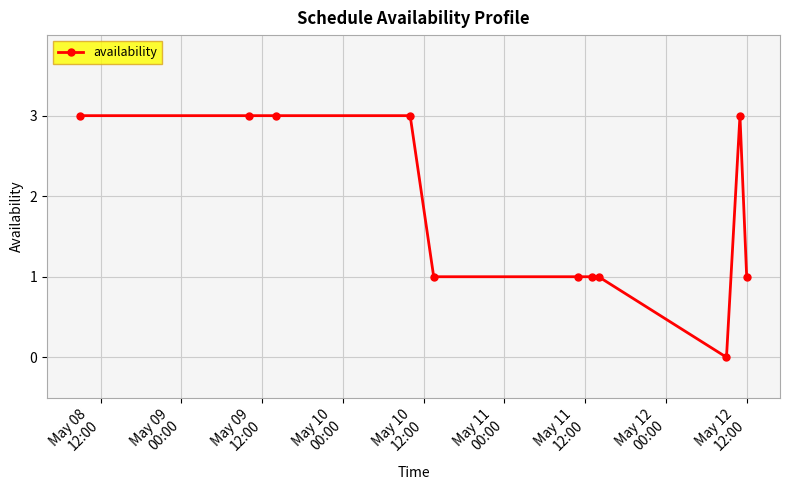

What is the value of the 2nd point from the left?

3